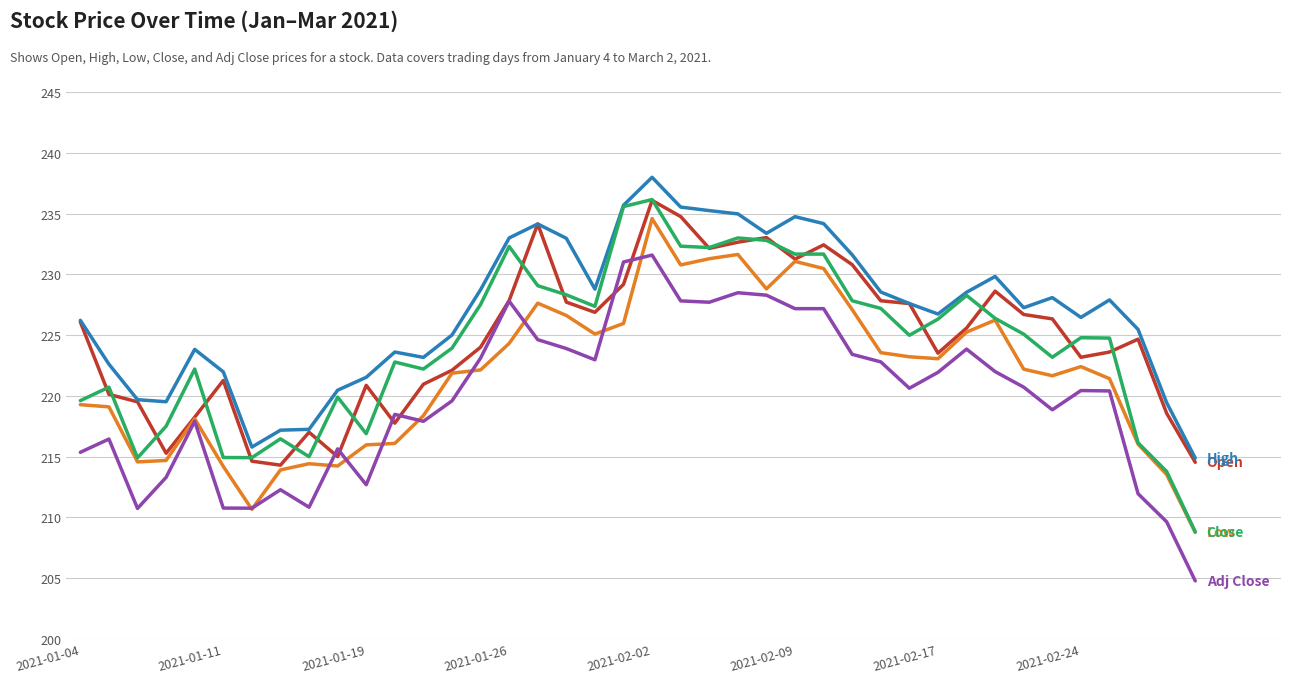

What is the minimum value shown in the chart?

204.8